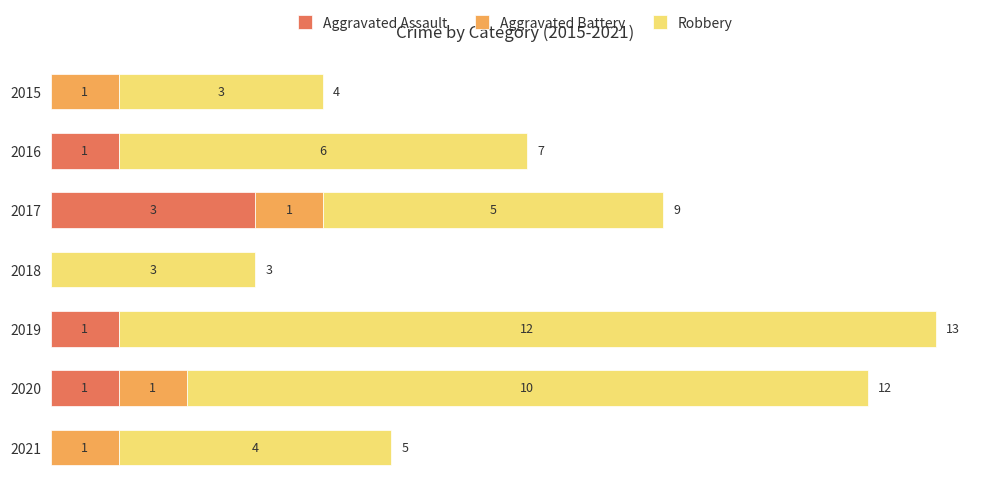

What is the total value across all series at 2021?

5